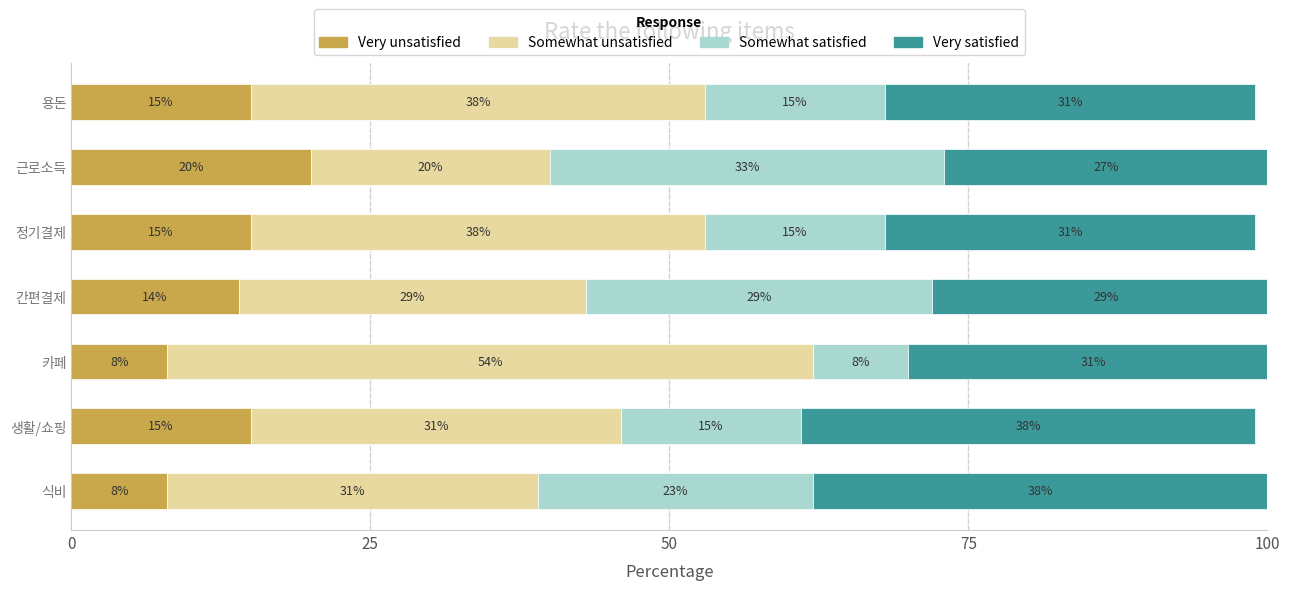

The value of Very unsatisfied at 정기결제 is 15. True or false?

True